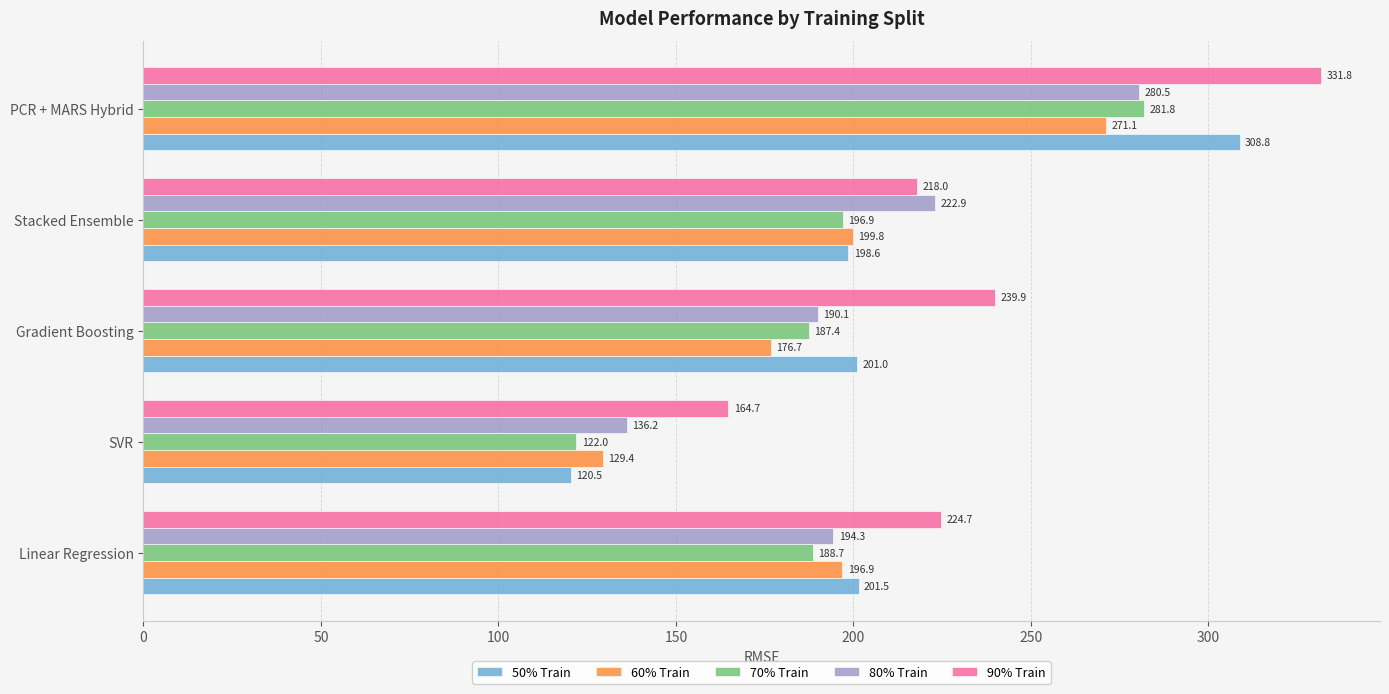

Count the number of categories in the chart.

5